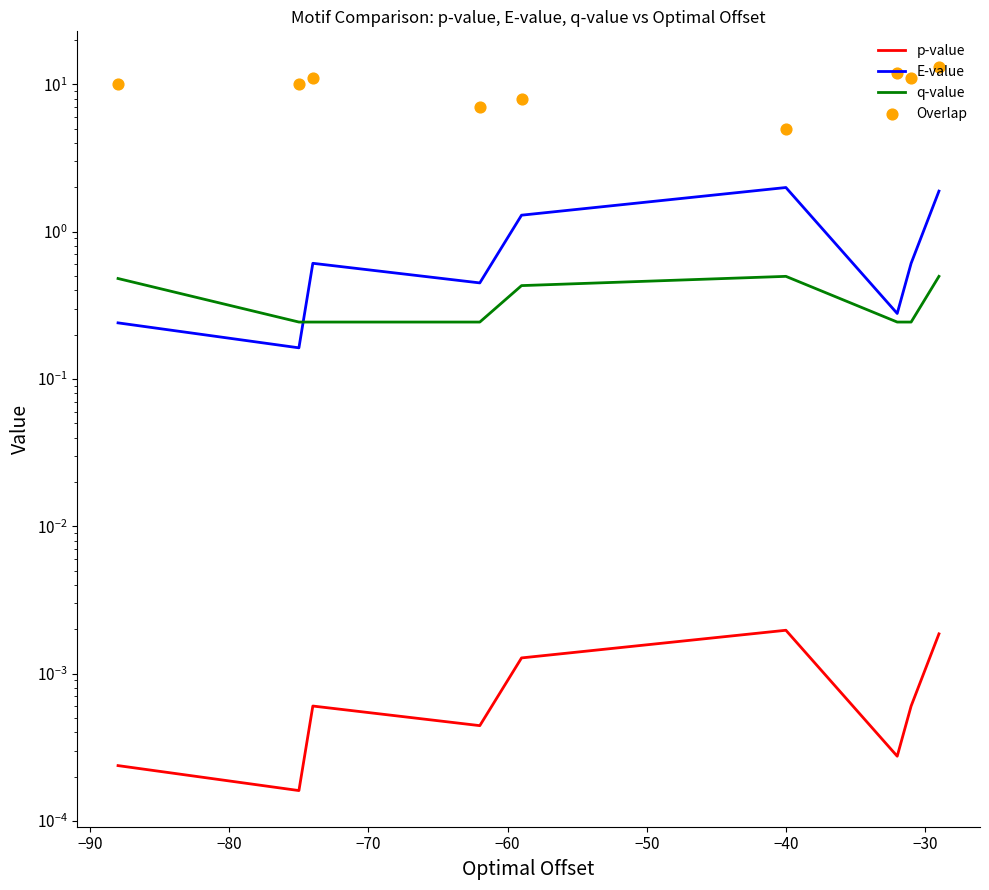

Which series reaches the maximum Y coordinate?

Overlap